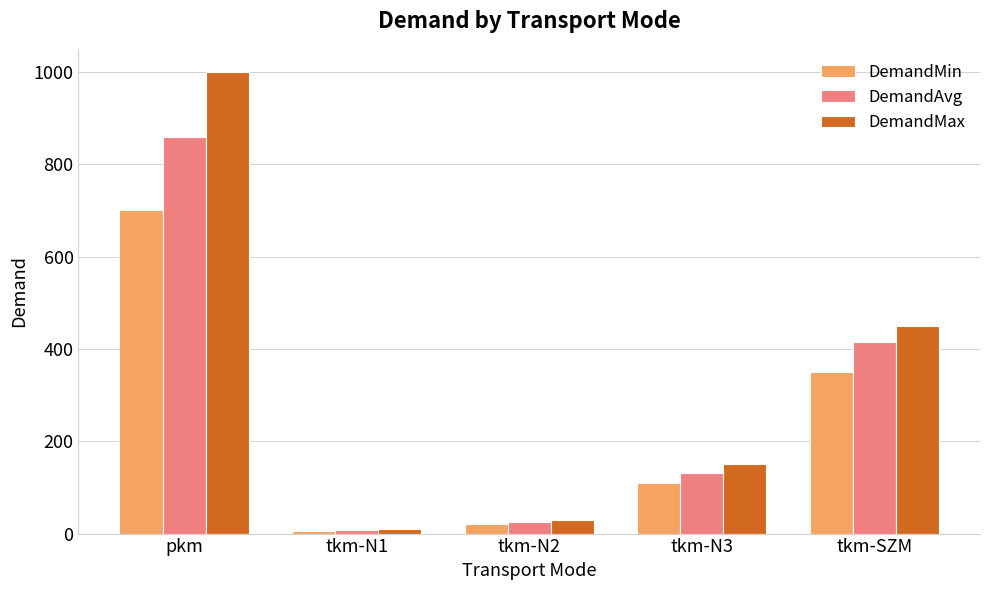

What is the difference between the maximum and minimum values in the DemandAvg series?

850.5